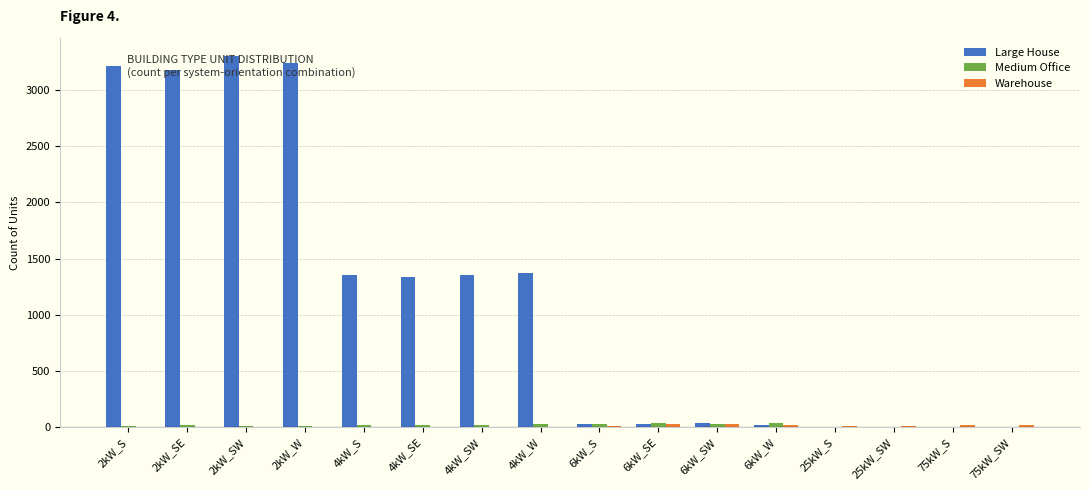

Which series changed the most between 2kW_SW and 4kW_SE?

Large House